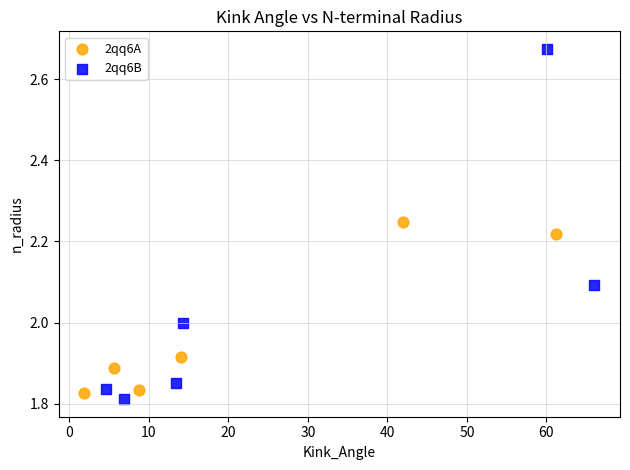

Which series contains the lowest Y value?

2qq6B